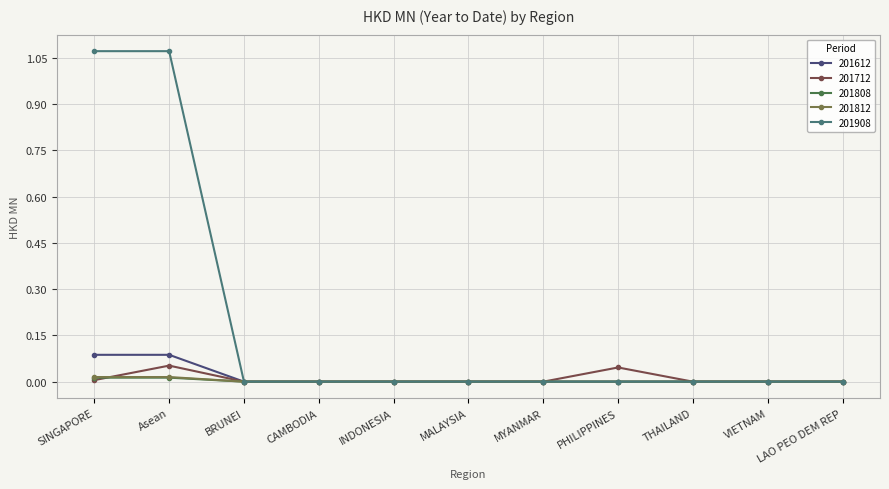

The 201908 series shows 0.0 at MYANMAR. True or false?

True